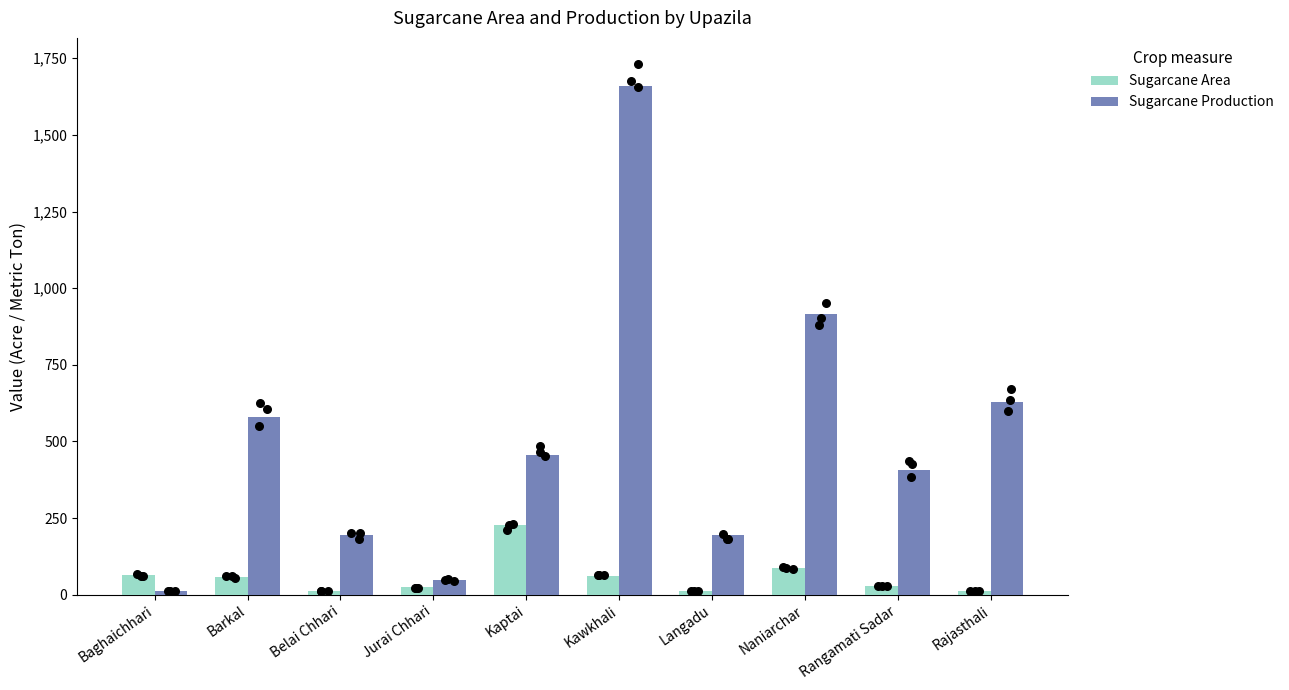

Which series reaches the minimum Y coordinate?

Sugarcane Production